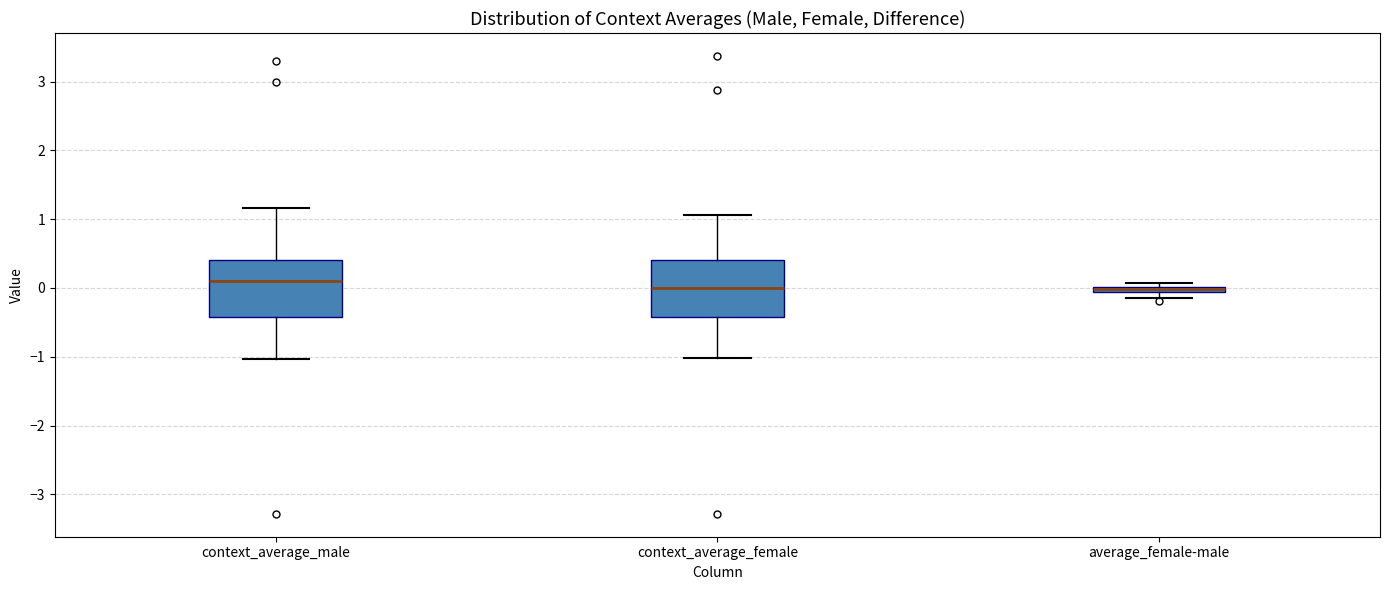

Where does the upper whisker of the box for context_average_male end on the y-axis? The values are not printed on the chart, so give them approximately, as read against the axis.

1.2